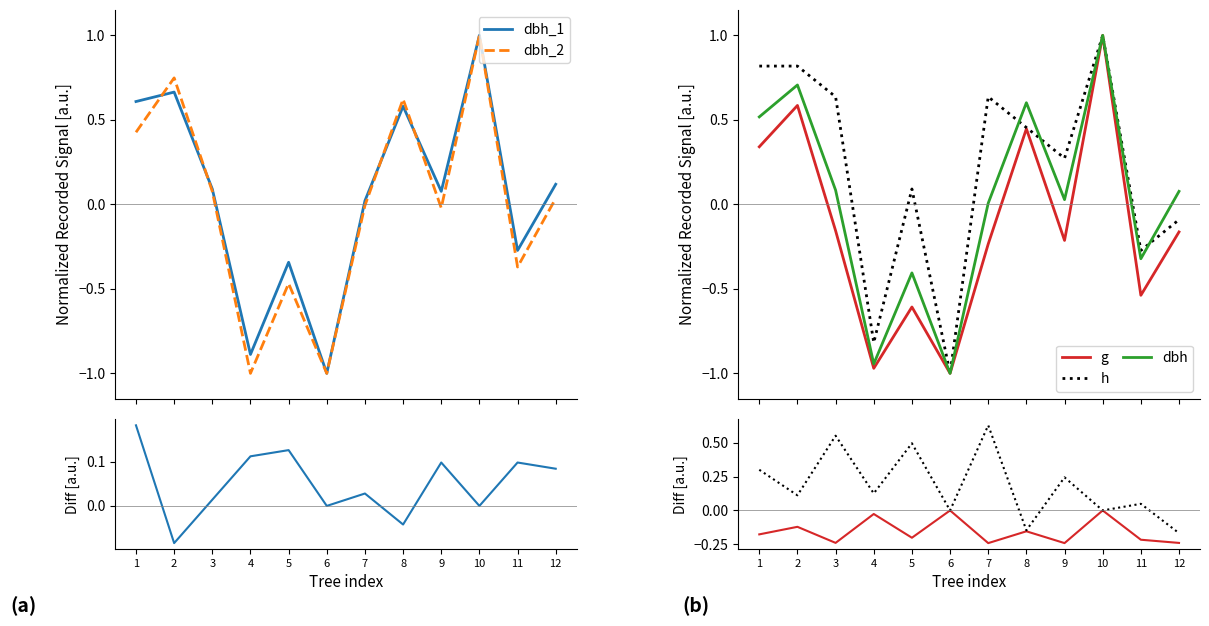

What is the minimum value for dbh_1?

-1.0